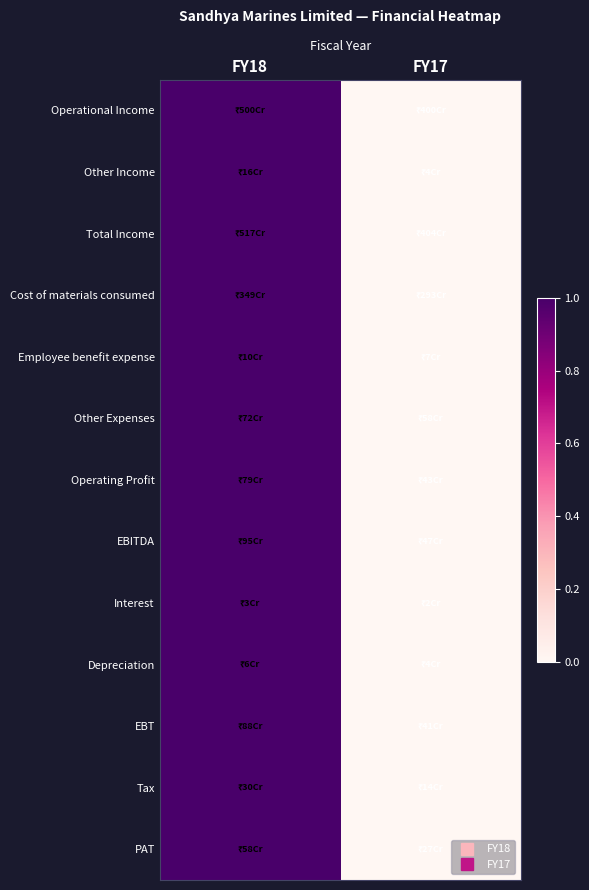

Which series has the largest total across all categories?

Operational Income